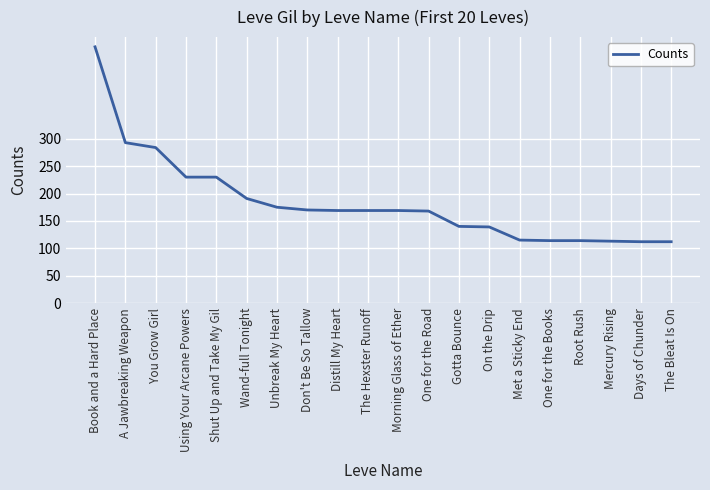

Count the number of data series in this chart.

1